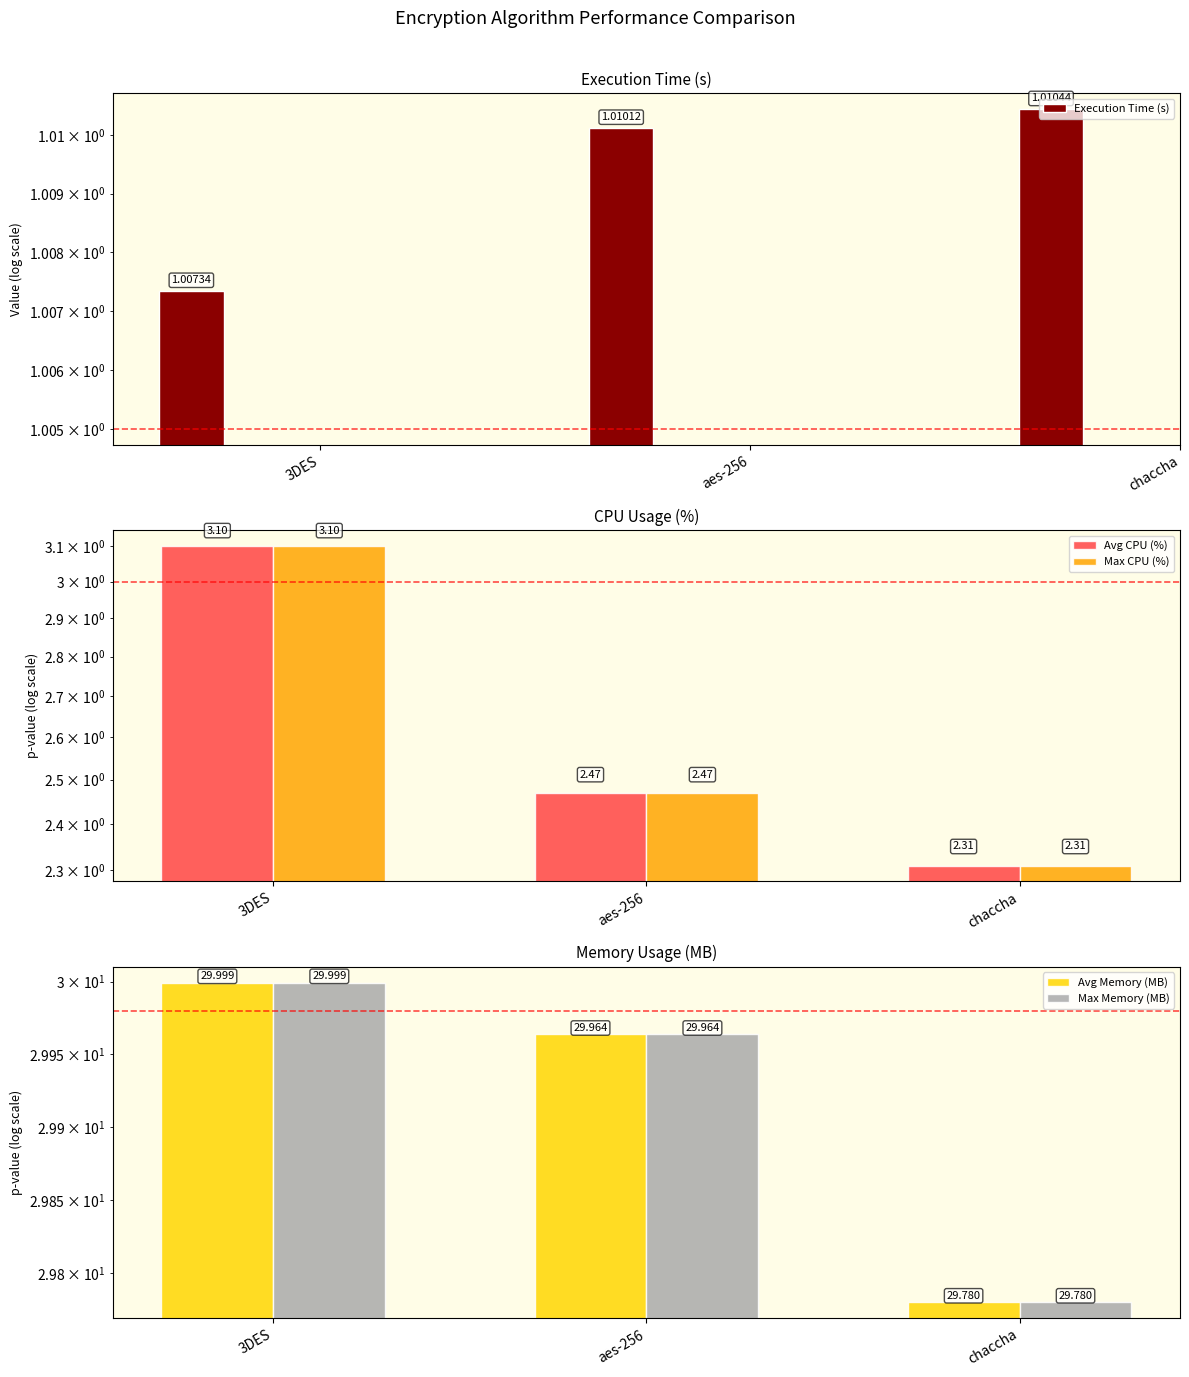

How many Avg CPU (%) values are between 2 and 3?

2